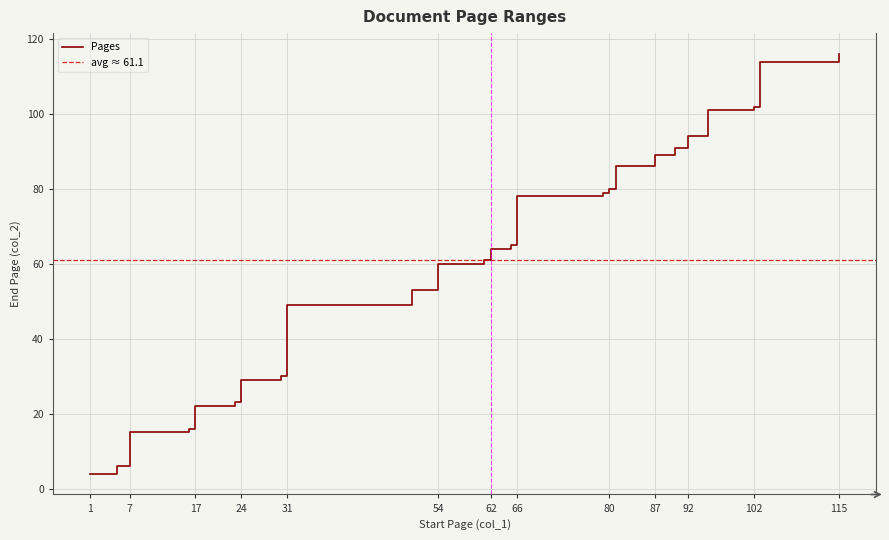

At which label does the data first exceed 64?

65